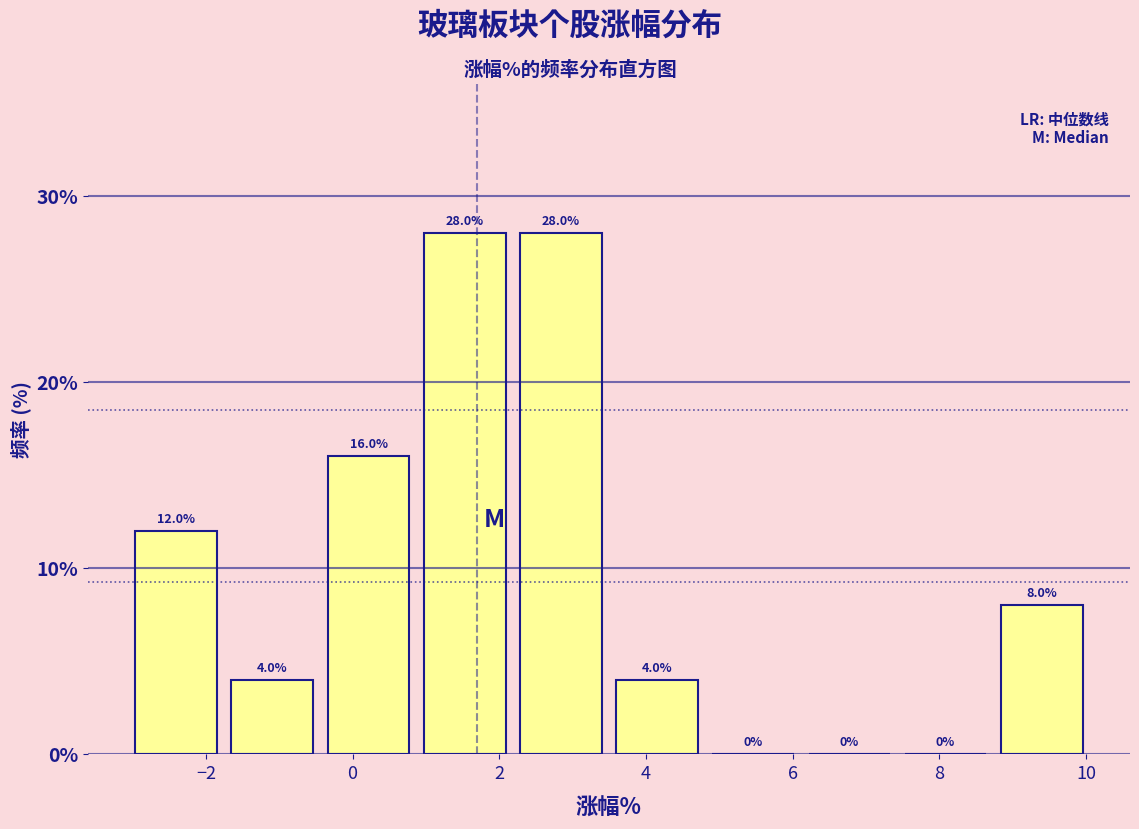

Reading left to right, transcribe this chart: for each bar, give the range it covers on the x-axis and its height. The bar edges are not printed on the chart, so give them approximately, as read against the axis.

-3.0 to -1.8: 12.0
-1.8 to -0.4: 4.0
-0.4 to 0.8: 16.0
0.8 to 2.2: 28.0
2.2 to 3.4: 28.0
3.4 to 4.8: 4.0
4.8 to 6.2: 0.0
6.2 to 7.4: 0.0
7.4 to 8.8: 0.0
8.8 to 10.0: 8.0